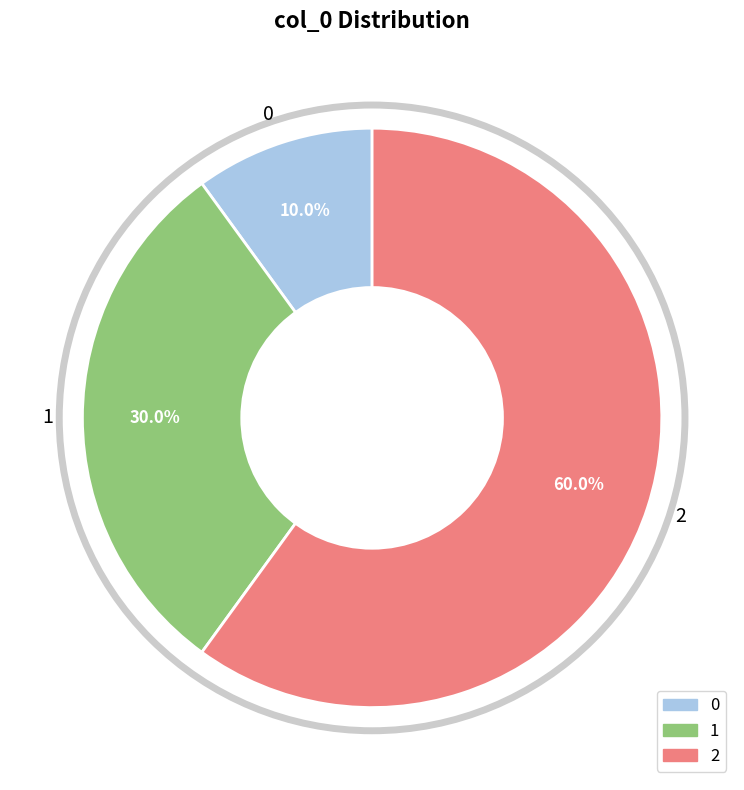

What percentage is the 2 slice, to the nearest percent?

60%